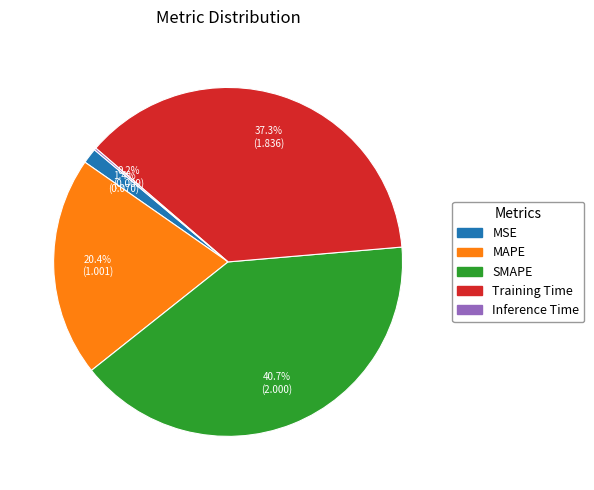

Does any single category account for the majority?

No